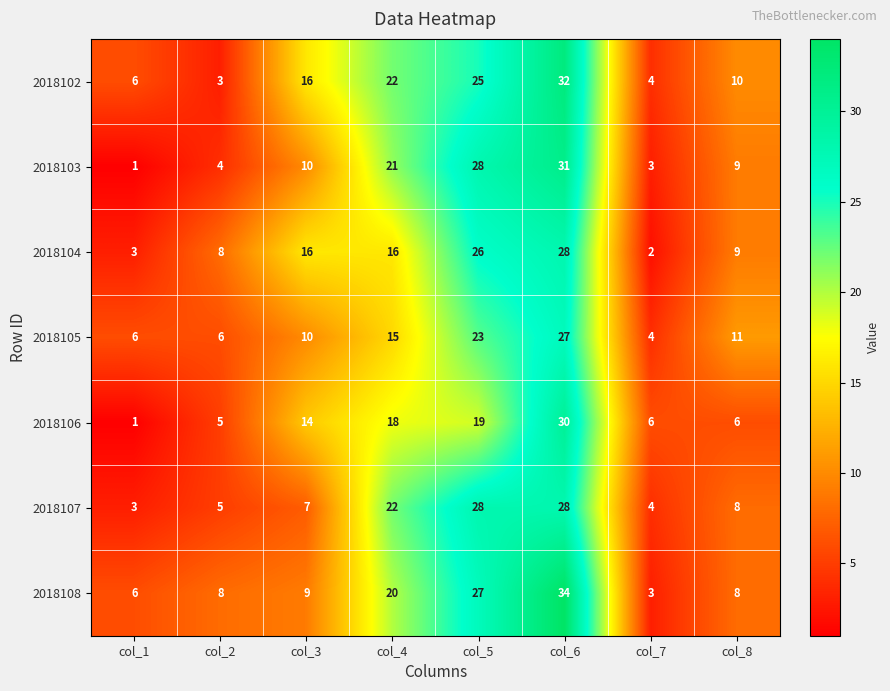

What is the greatest value displayed?

34